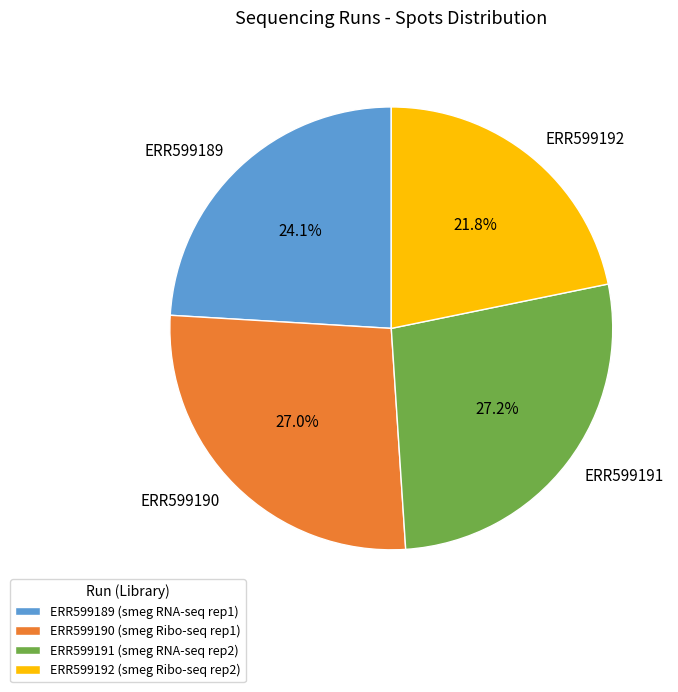

Does ERR599191 represent more than half of the total?

No